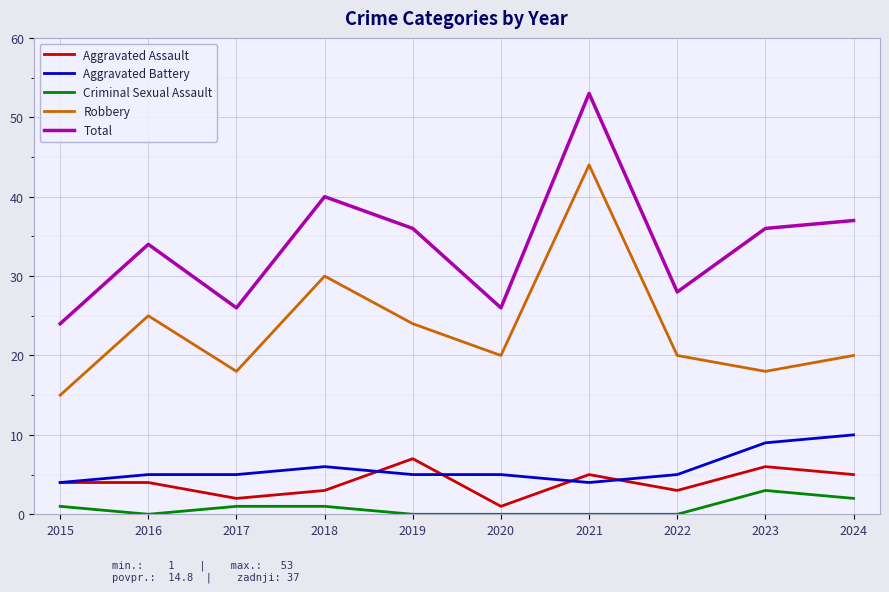

What is the difference between the Total values at 2016 and 2015?

10